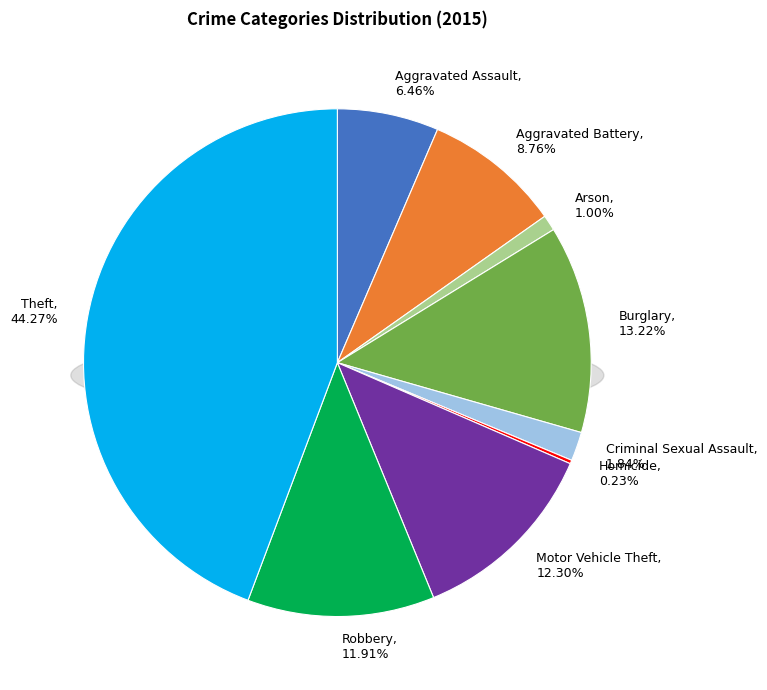

What percentage is NOT represented by Homicide?

99.8%